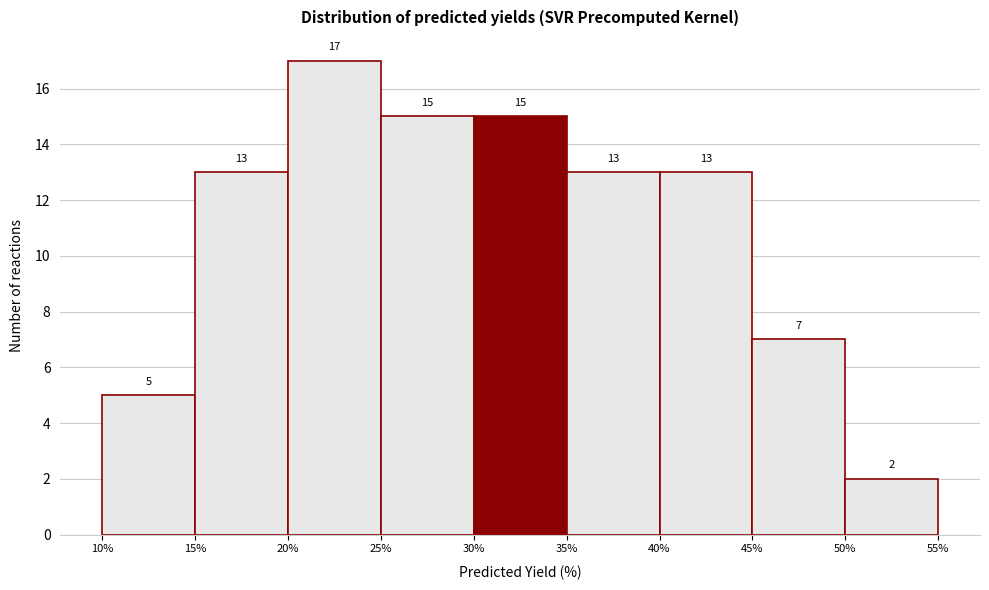

Which range on the x-axis has the tallest bar?

20% to 25%